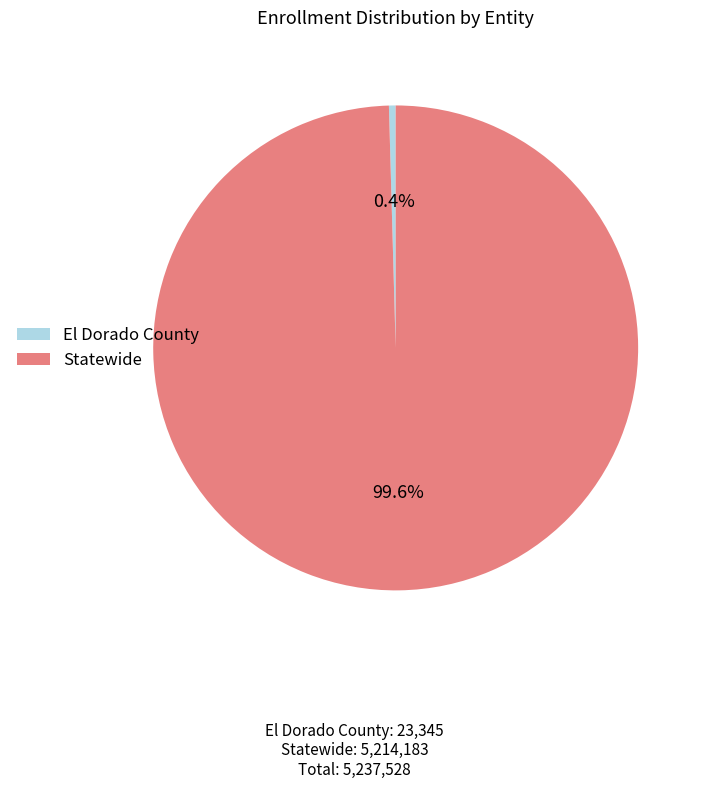

To the nearest percent, what is the difference between the largest and smallest slice percentages?

99%